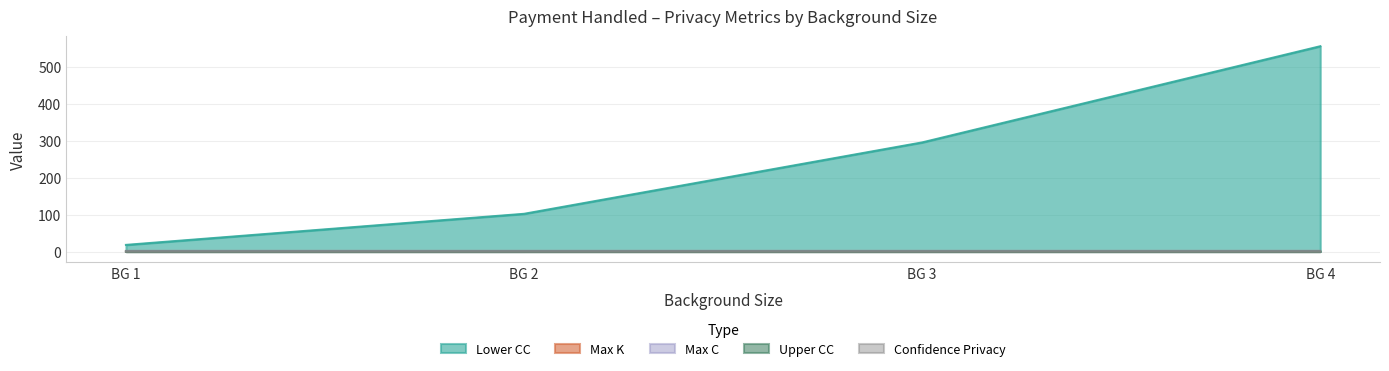

Does the chart display data point markers on the line(s)?

No